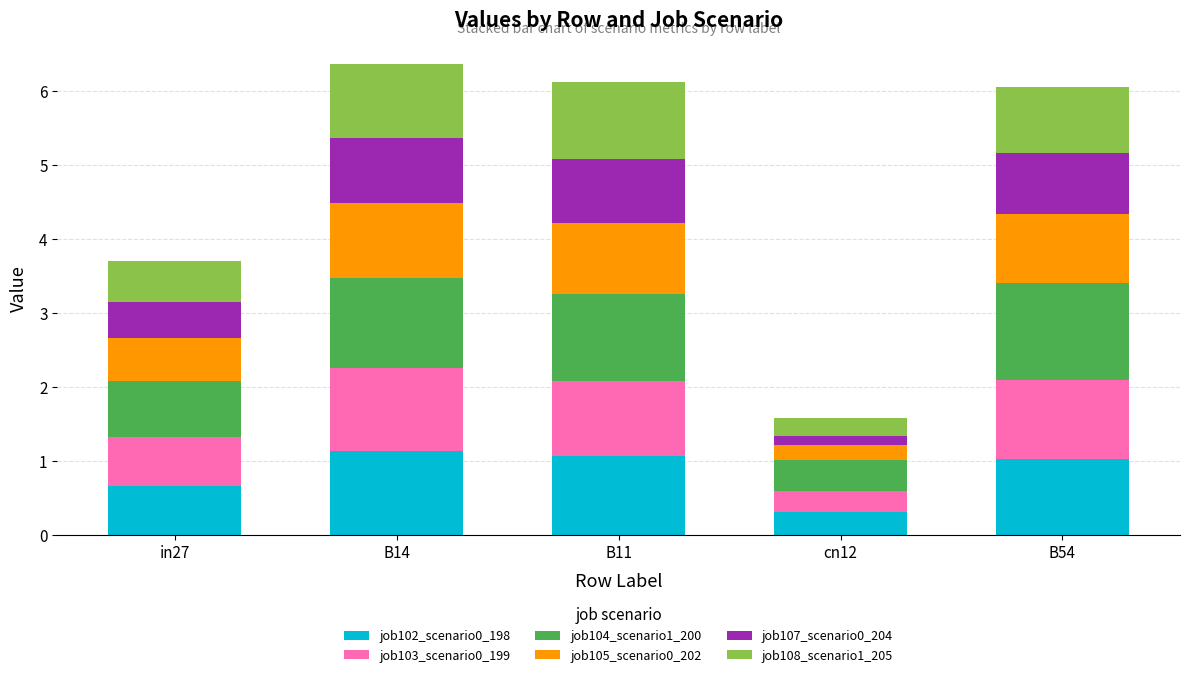

What is the lowest value of the job102_scenario0_198 series?

0.3